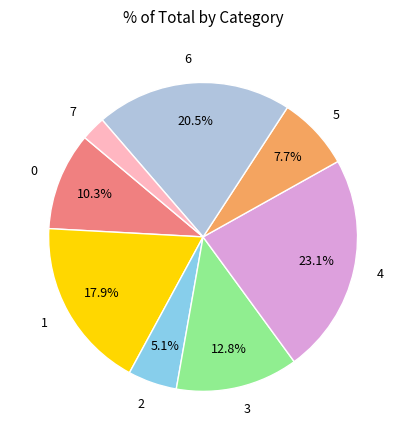

Does any single category account for the majority?

No